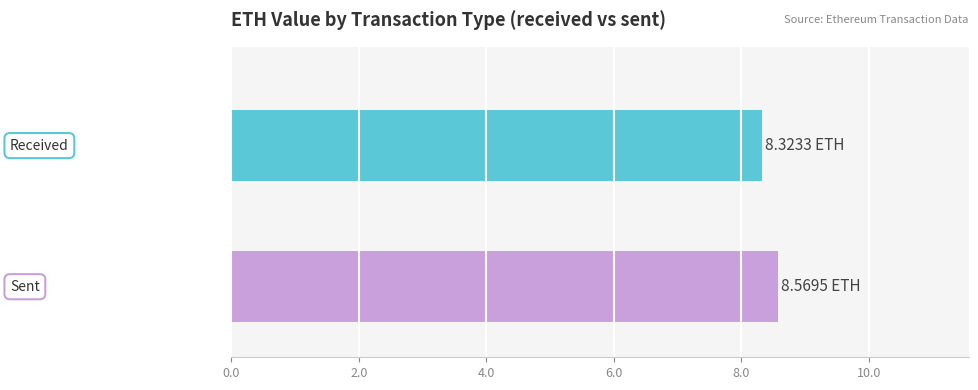

What is the minimum value shown in the chart?

8.3